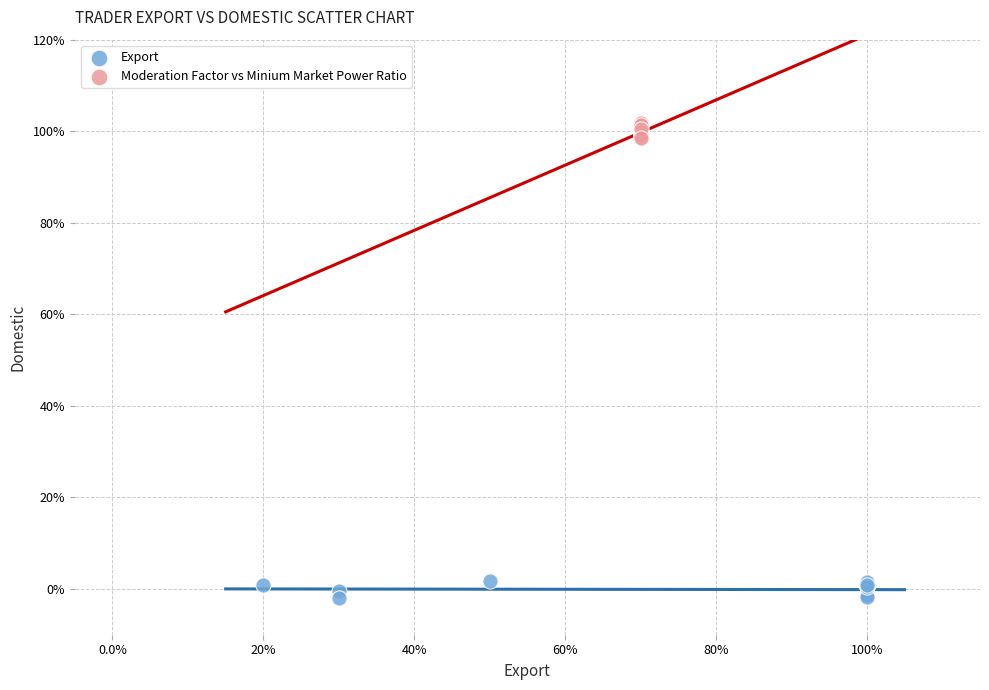

Which series reaches the maximum Y coordinate?

Moderation Factor vs Minium Market Power Ratio